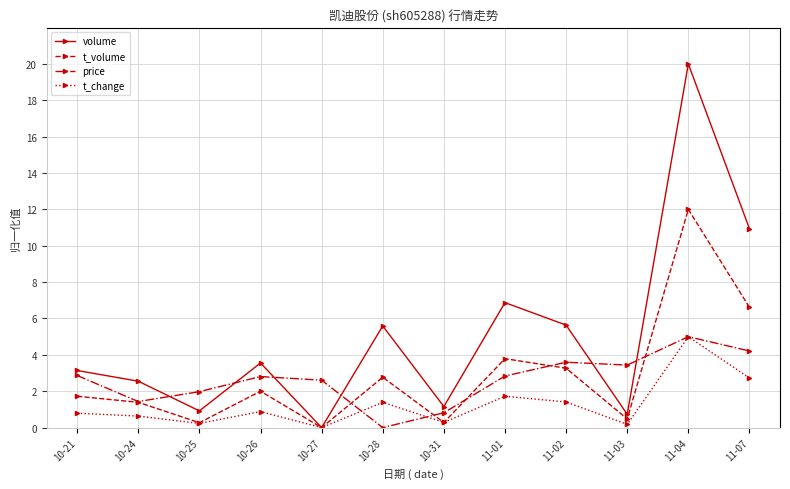

Which category has the highest value across all series?

11-04